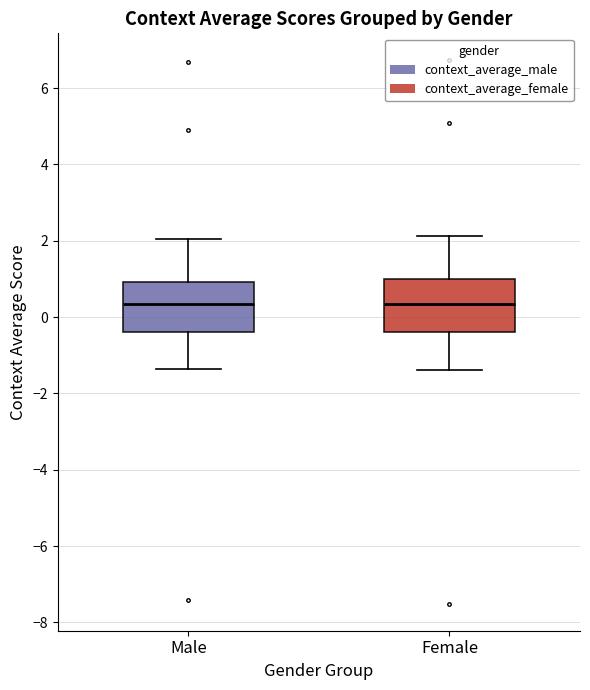

Reading left to right, transcribe this box plot: for each box, give where its median line is, the range the box spans, and where its two whiskers end, as read against the y-axis. The values are not printed on the chart, so give them approximately, as read against the axis.

Male: median 0.4, box -0.4 to 1.0, whiskers -1.4 to 2.0
Female: median 0.4, box -0.4 to 1.0, whiskers -1.4 to 2.2